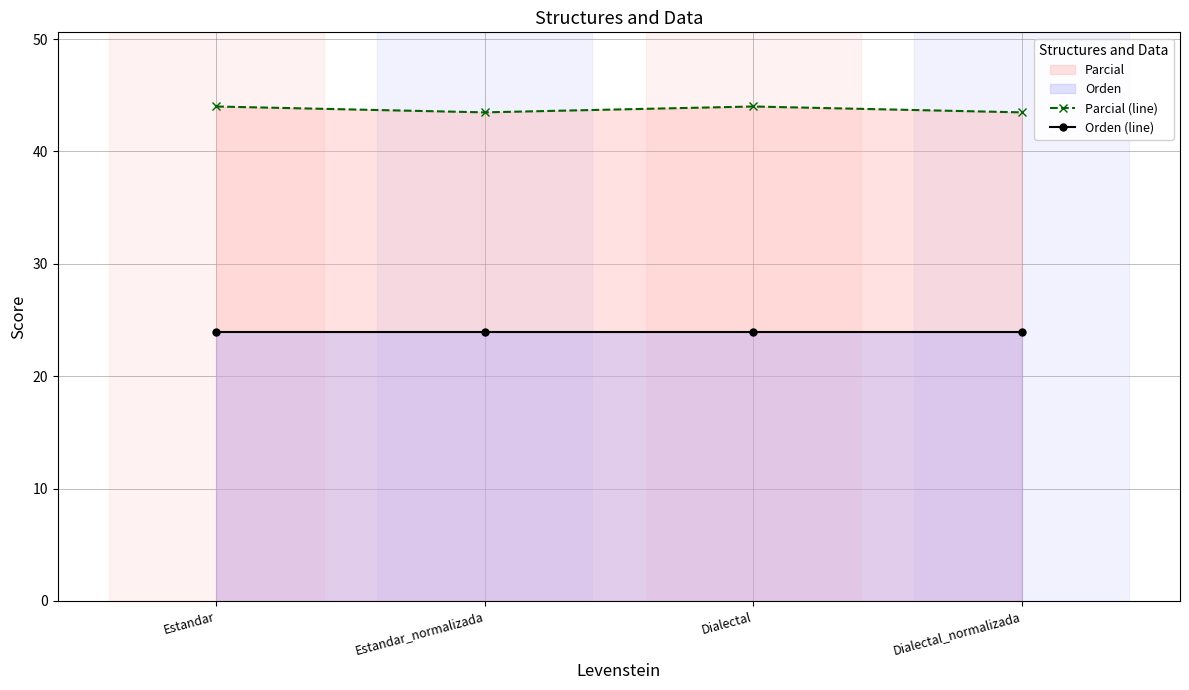

What is the total value across all series at Dialectal?

67.9